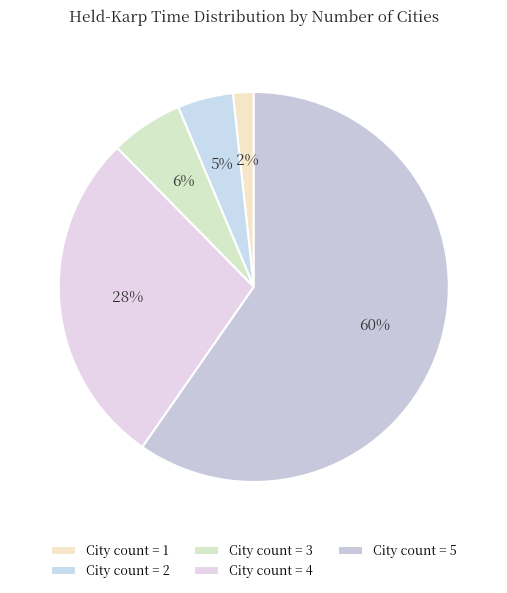

What is the smallest slice in the pie chart?

1